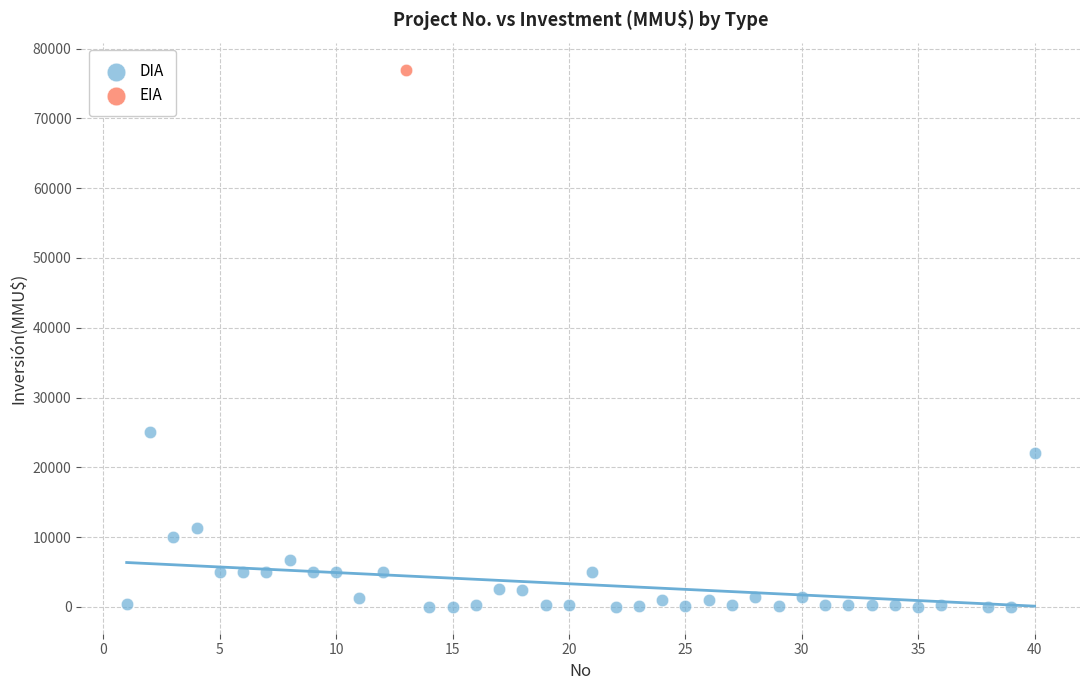

What are all the series names shown in the legend?

DIA, EIA